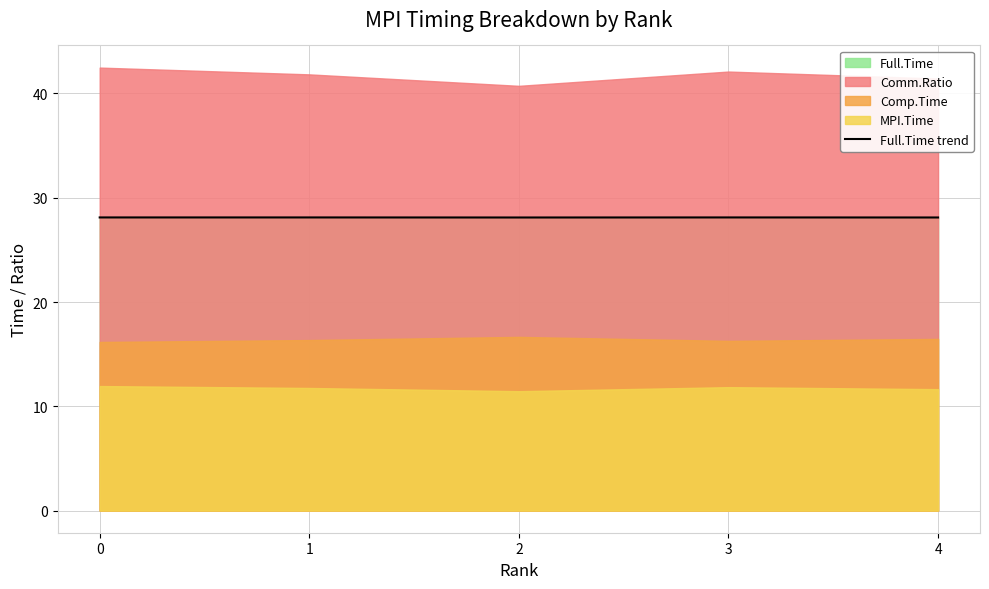

What is the average value?

28.1